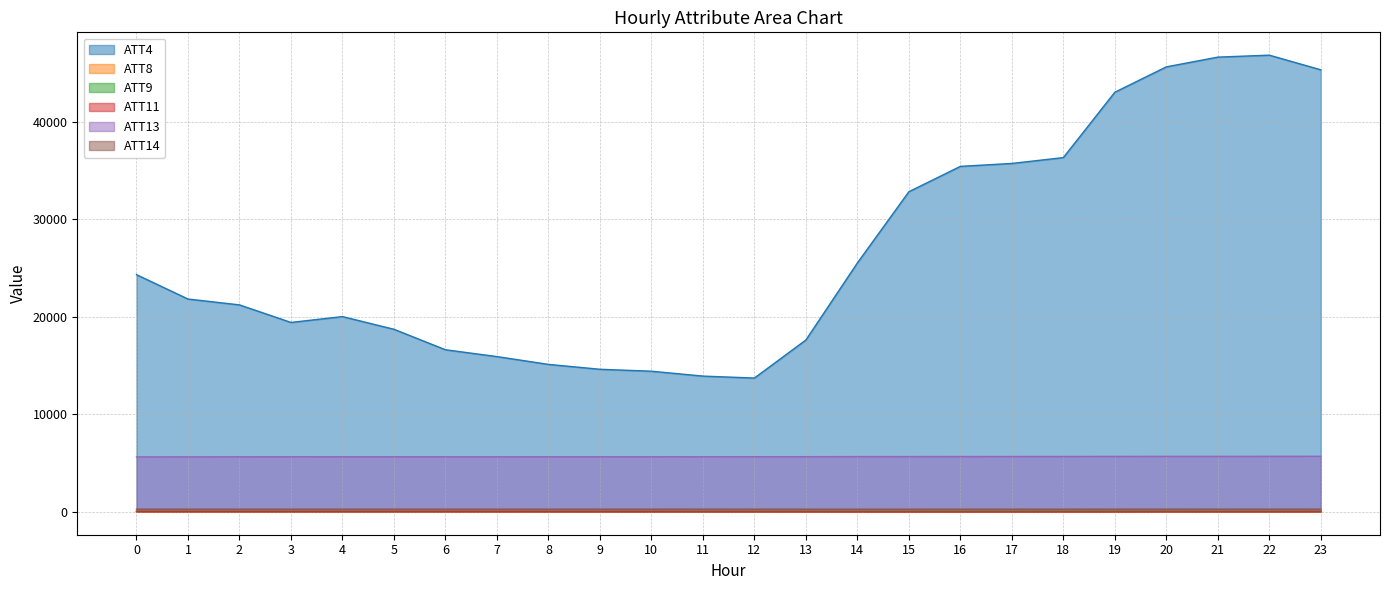

Which series has the largest total across all categories?

ATT4